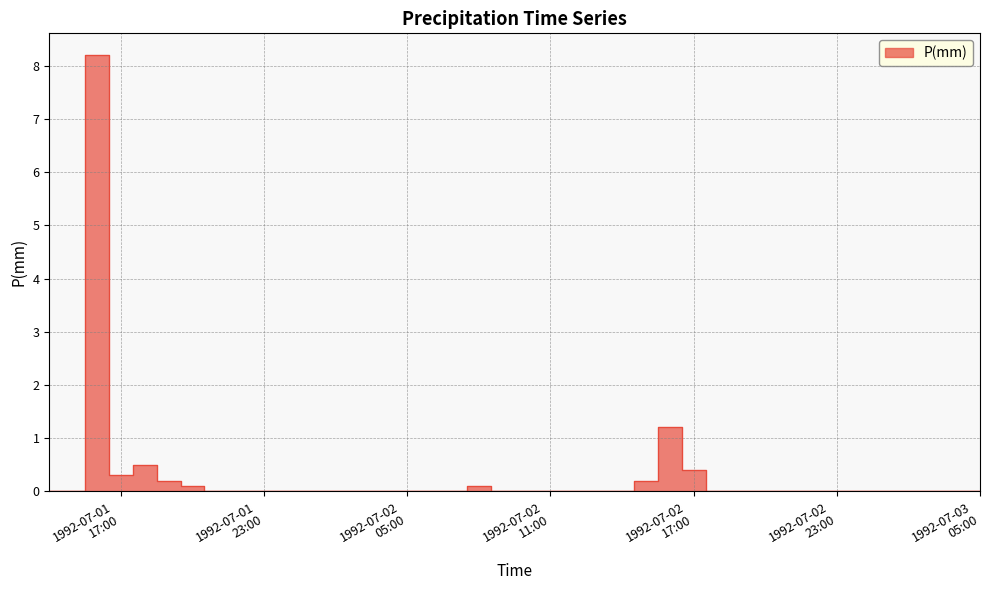

How many interior local valleys (lower than both neighbors) does the data have?

1